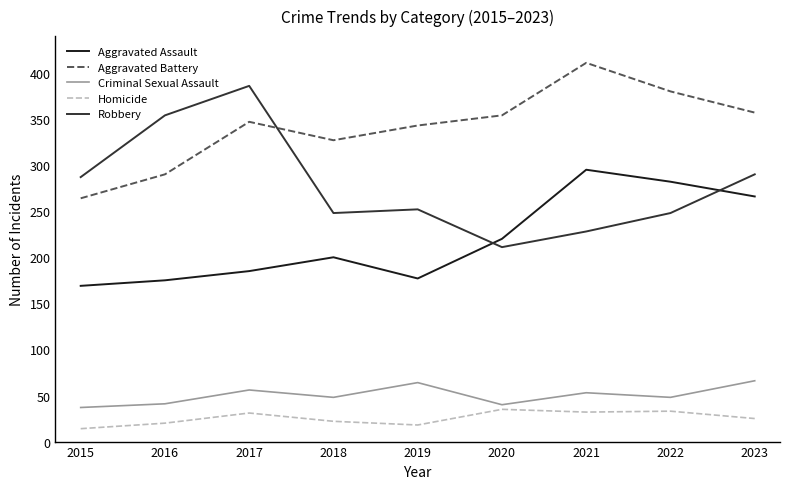

At which label does Homicide first exceed 25?

2017